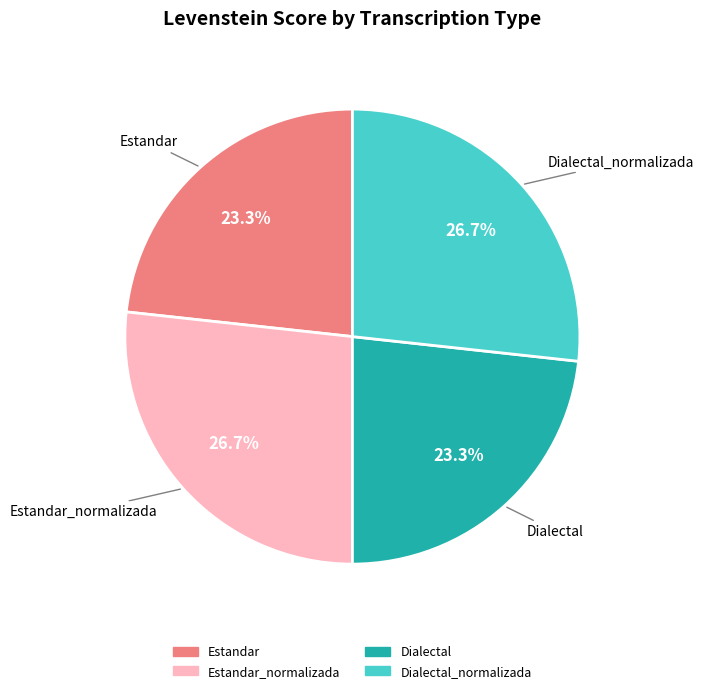

Is there any slice that represents more than half of the pie?

No